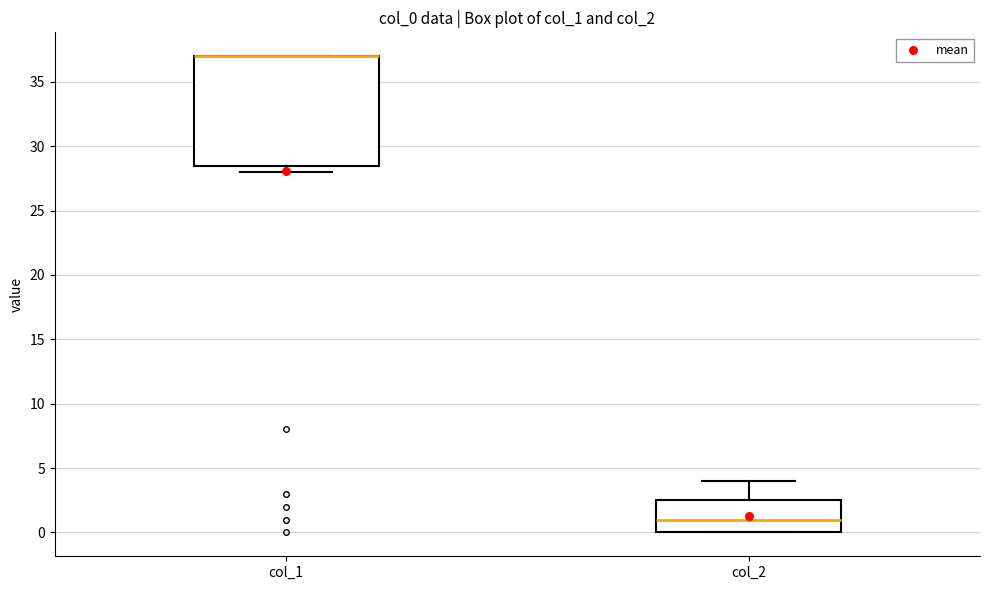

Reading left to right, read every box against the y-axis: the position of its median line, the range the box covers, and the ends of its whiskers. The values are not printed on the chart, so give them approximately, as read against the axis.

col_1: median 37.0 (drawn on the box's upper edge), box 28.5 to 37.0, whiskers 28.0 to 37.0
col_2: median 1.0, box 0.0 to 2.5, whiskers 0.0 to 4.0